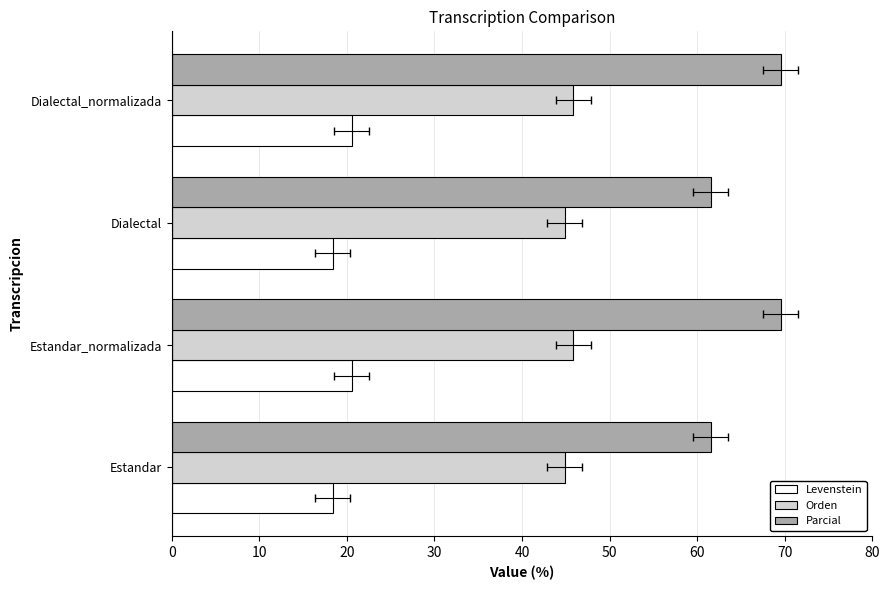

Count the Levenstein values in the range 18 to 20.

2